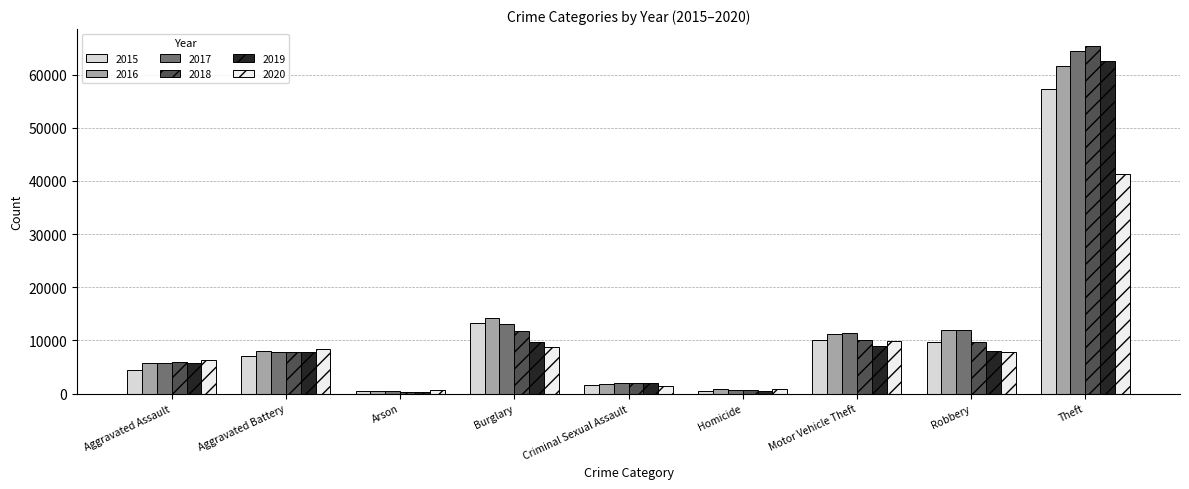

What is the total value across all series at Robbery?

59009